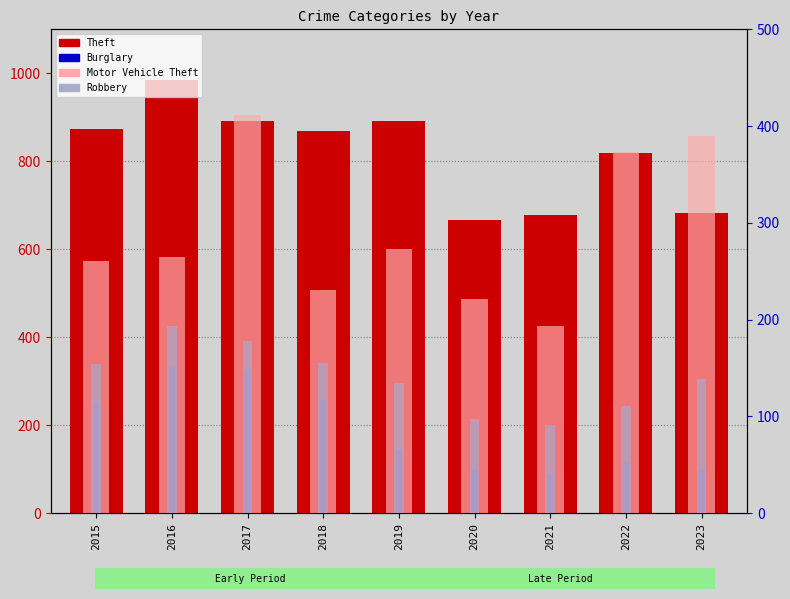

At how many categories does at least one series exceed 779?

6